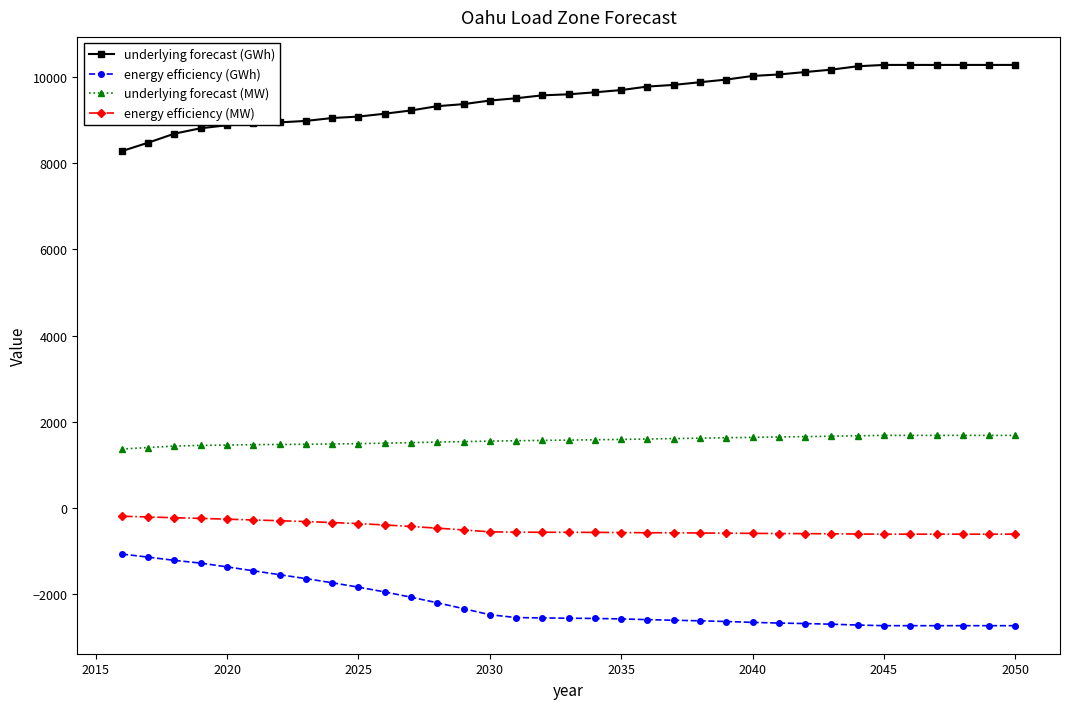

True or false: energy efficiency (GWh) and energy efficiency (MW) cross at least once.

False